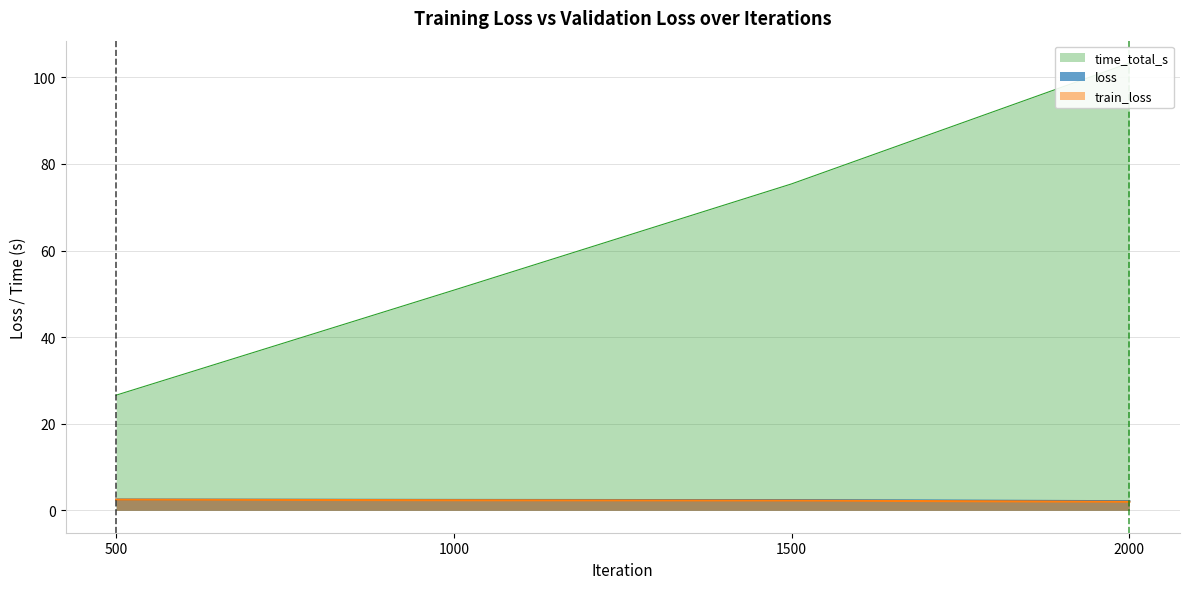

What is the value of the train_loss point at the 1st from the left?

2.5